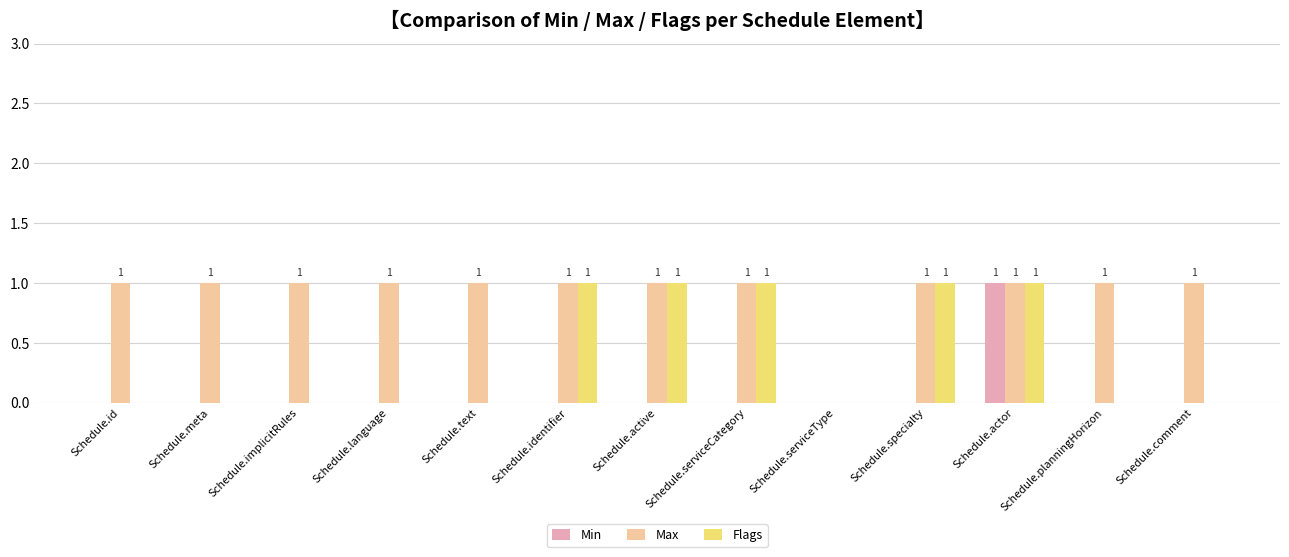

Does the chart contain stacked bars?

No